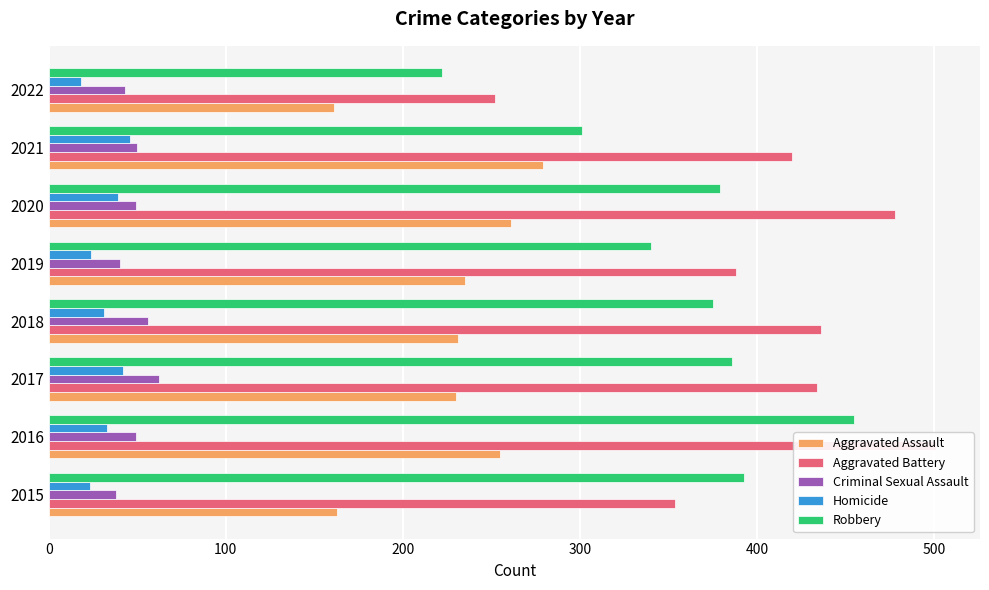

What is the sum of all Robbery values?

2851